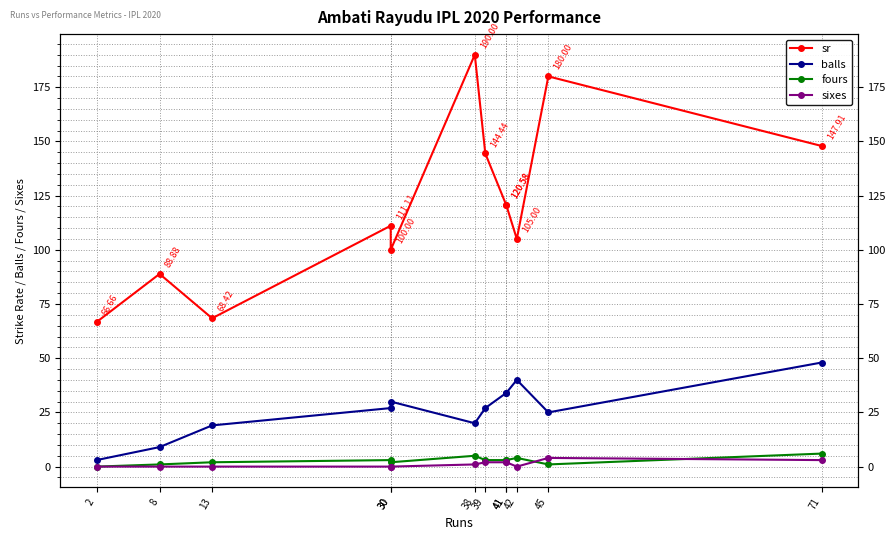

How many interior local valleys does the sr series have?

3